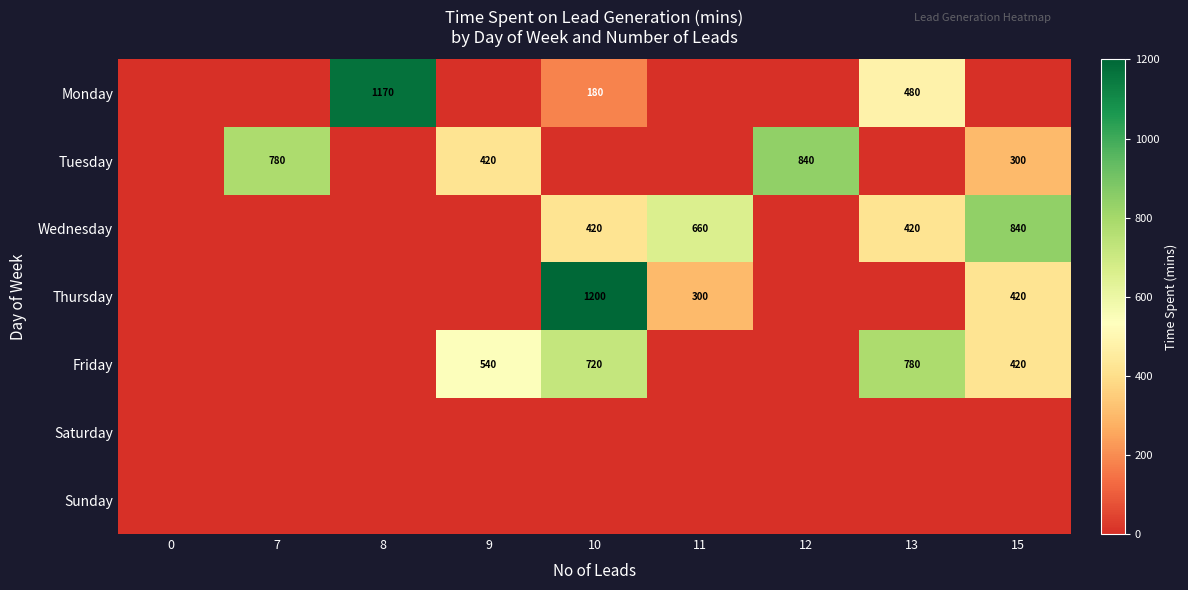

Which label corresponds to the largest value in the chart?

10